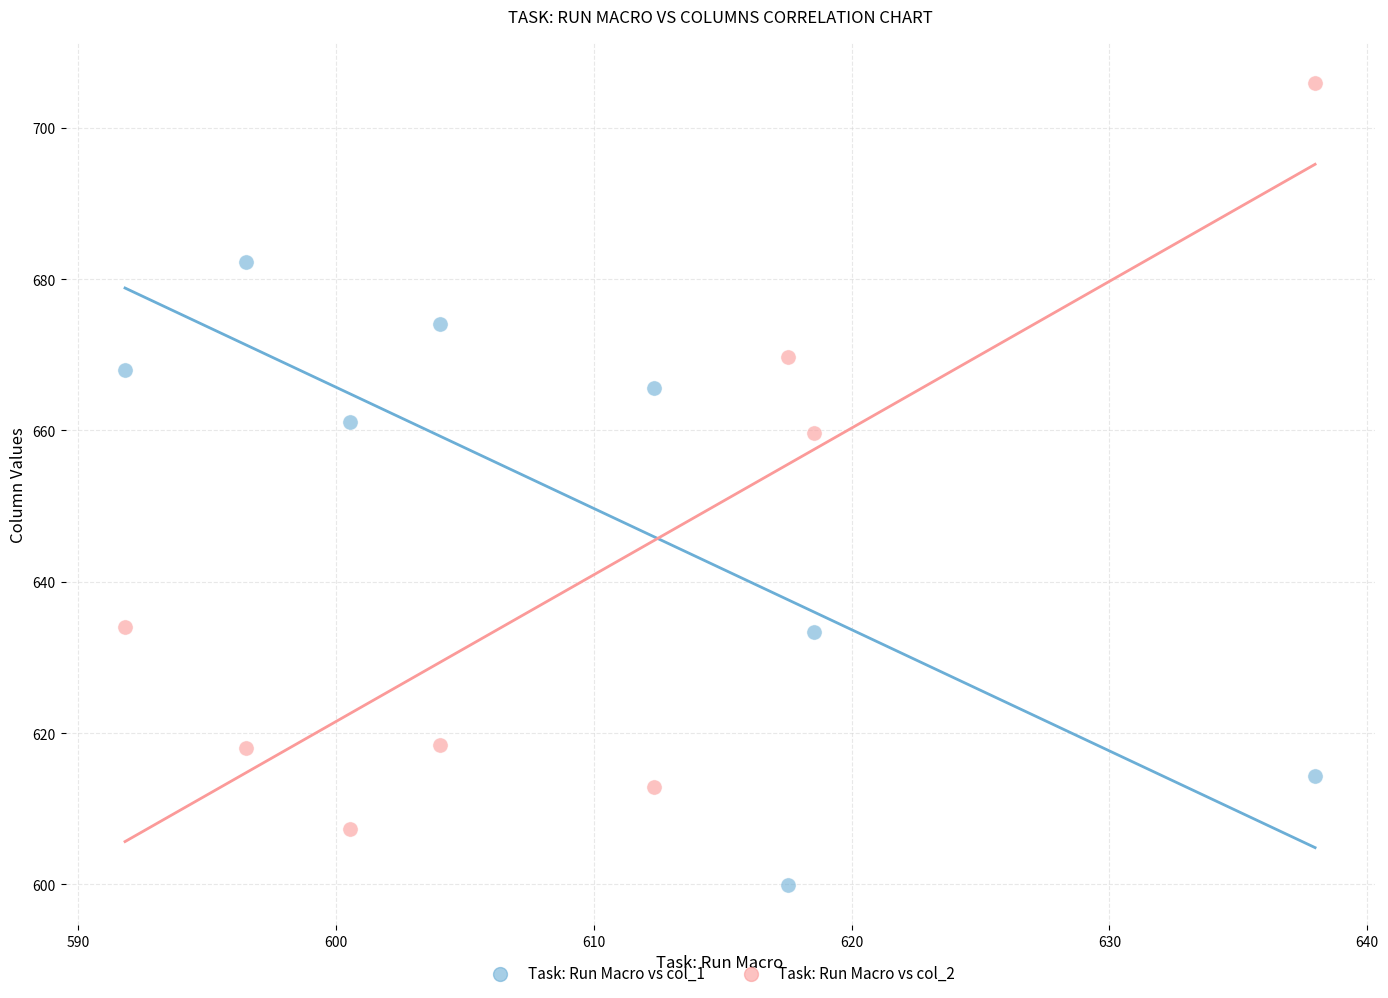

Which series has the widest spread of Y values?

Task: Run Macro vs col_2